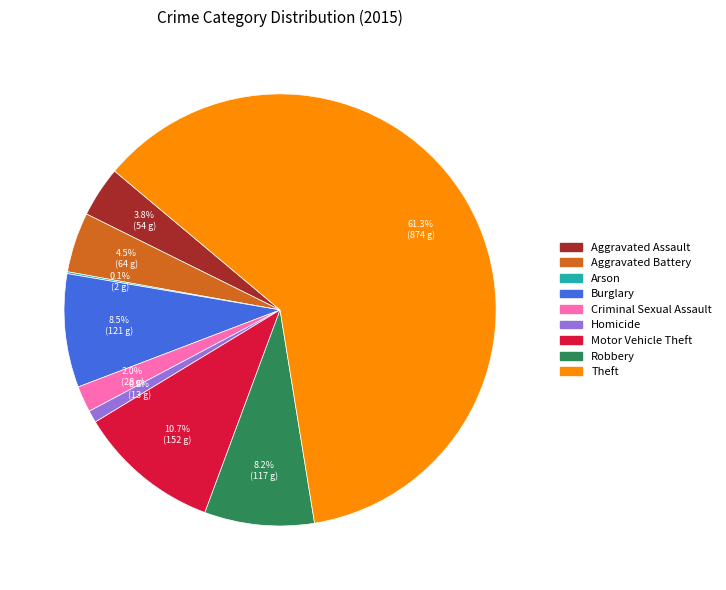

Which slice is the largest?

Theft